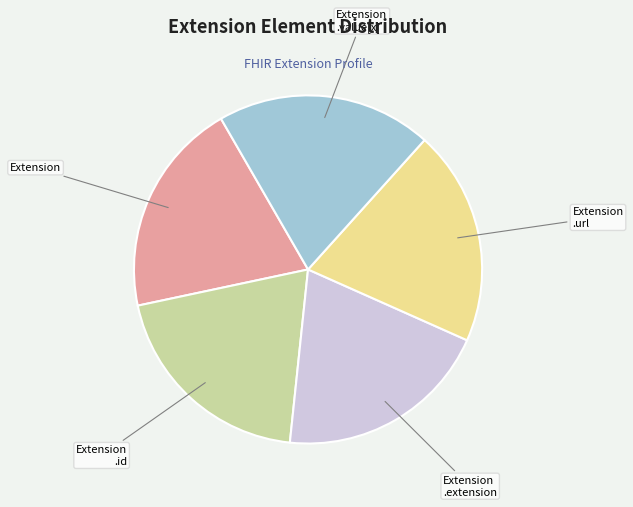

What is the ratio of the value at Extension .url to the value at Extension .extension?

1.0